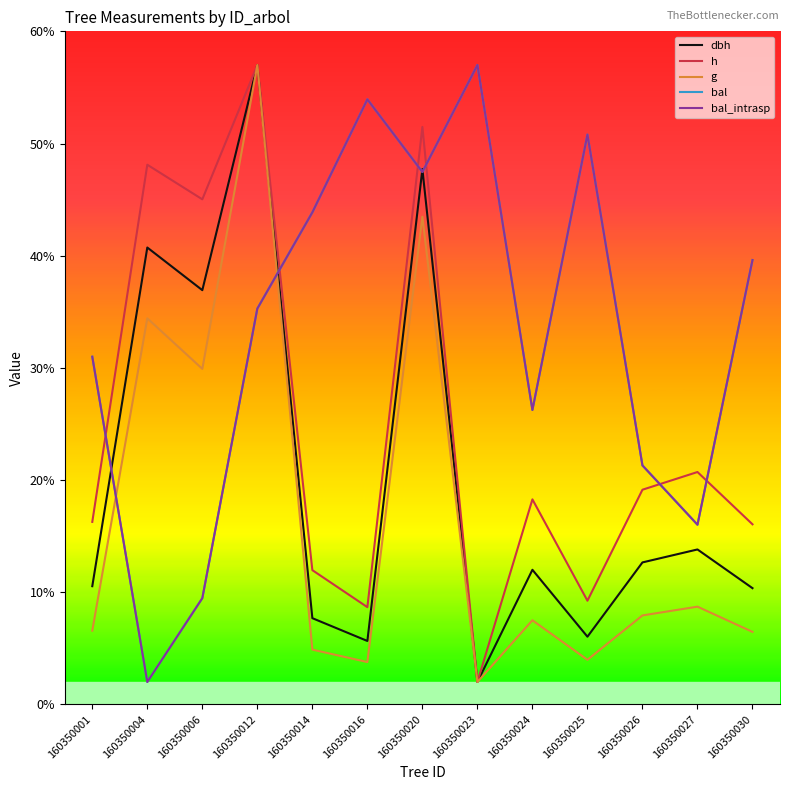

Does the chart display data point markers on the line(s)?

No